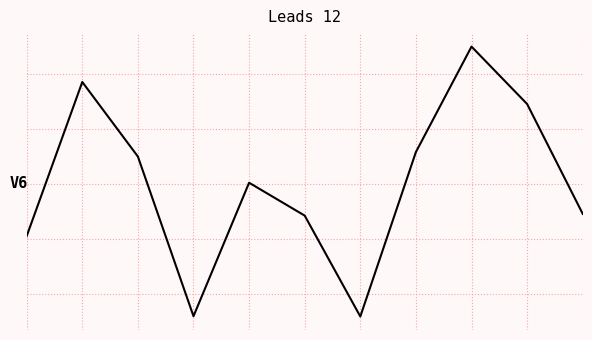

List the labels in order of value, largest first.

8, 1, 9, 7, 2, 4, 10, 5, 0, 3, 6